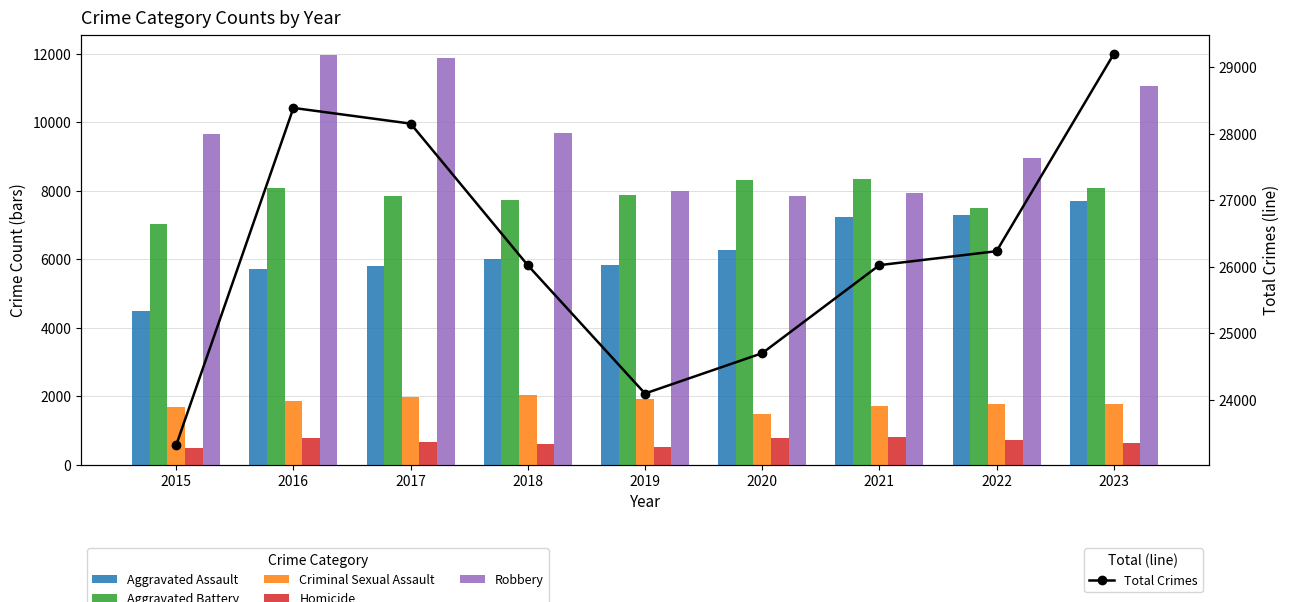

How many series are shown in this chart?

6